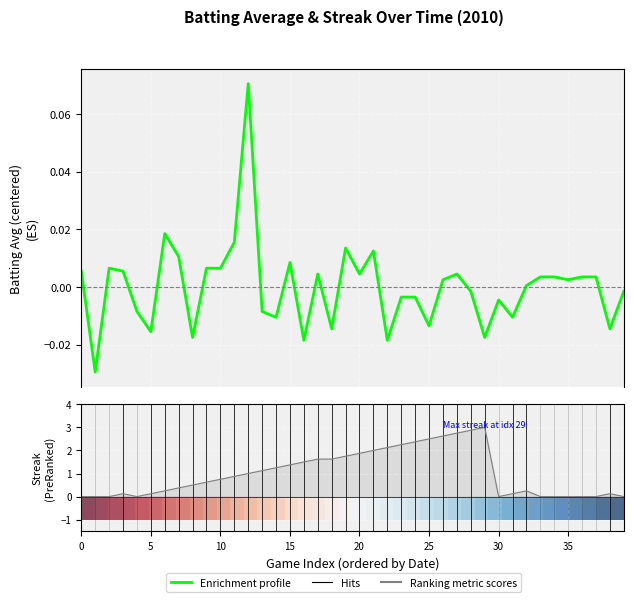

Which label corresponds to the smallest value in the chart?

5